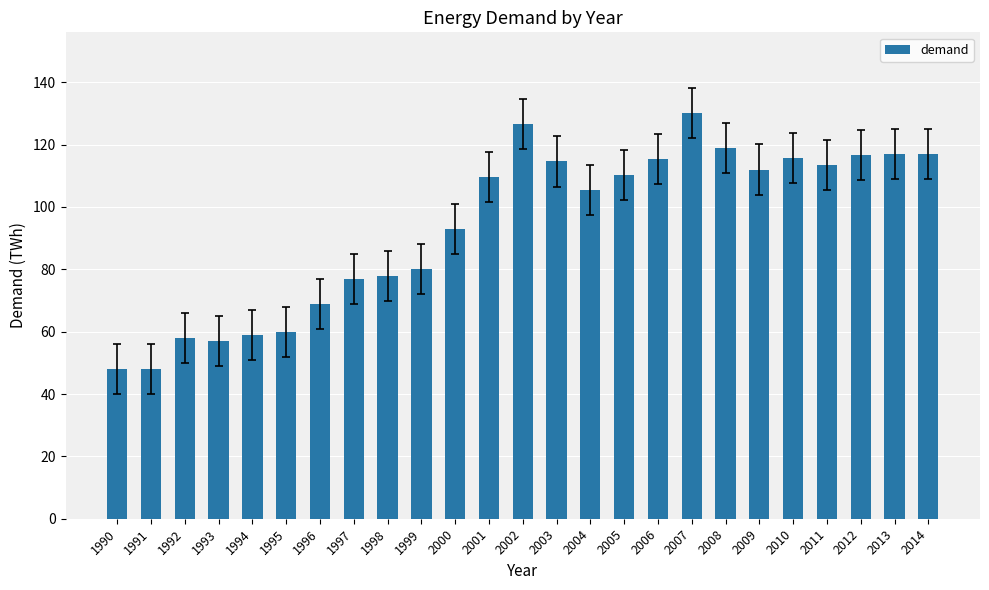

How many data points does each series have?

25